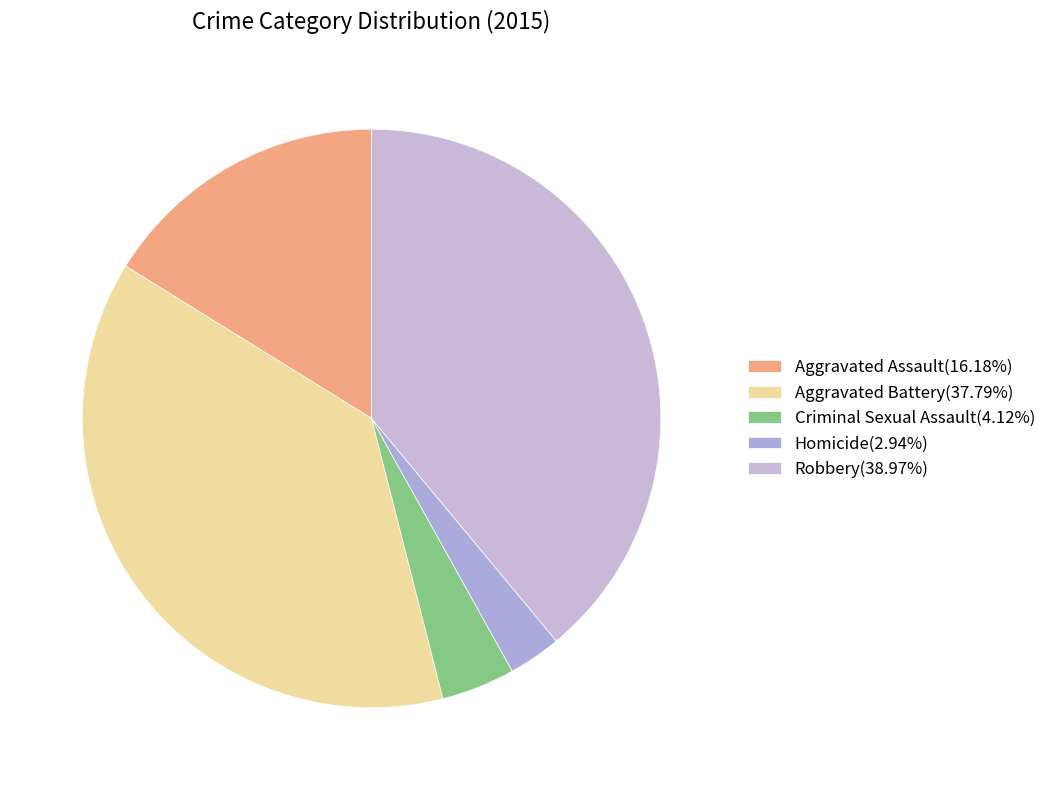

Which slice is the smallest?

Homicide